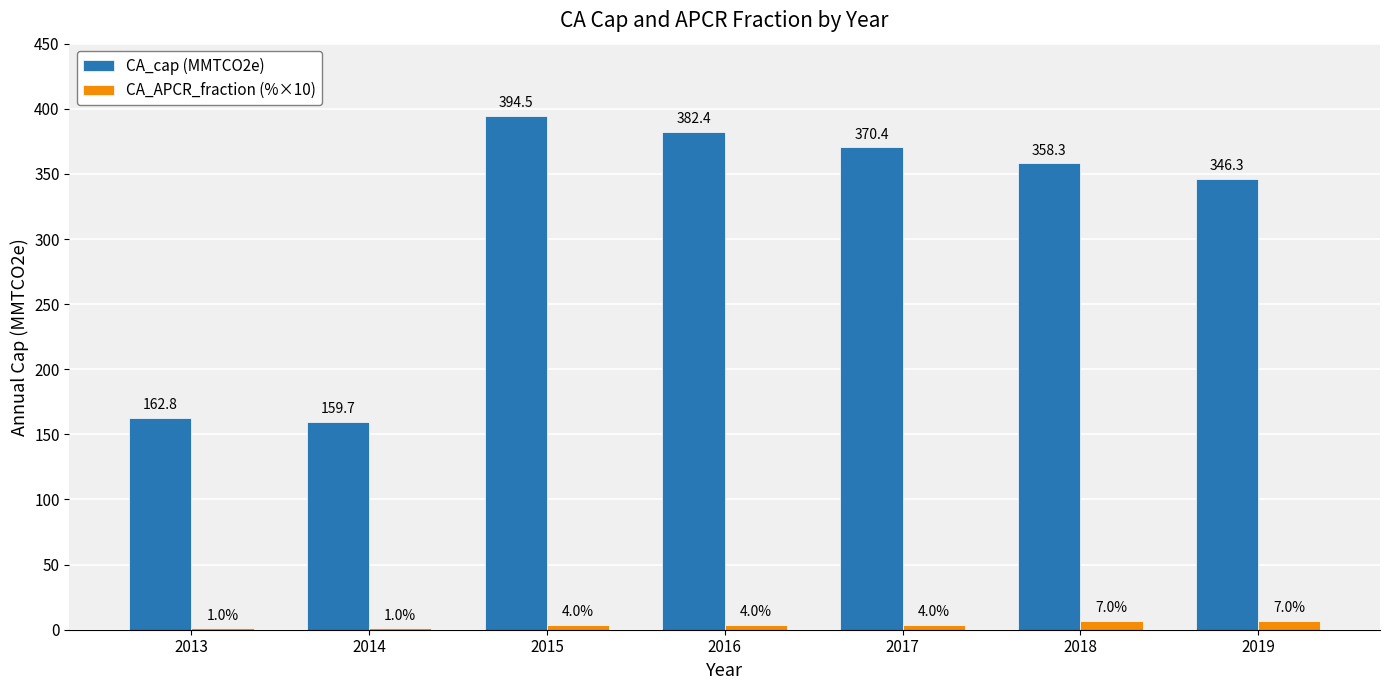

Is the value of CA_cap (MMTCO2e) at 2019 greater than the value of CA_APCR_fraction (%×10) at 2015?

Yes